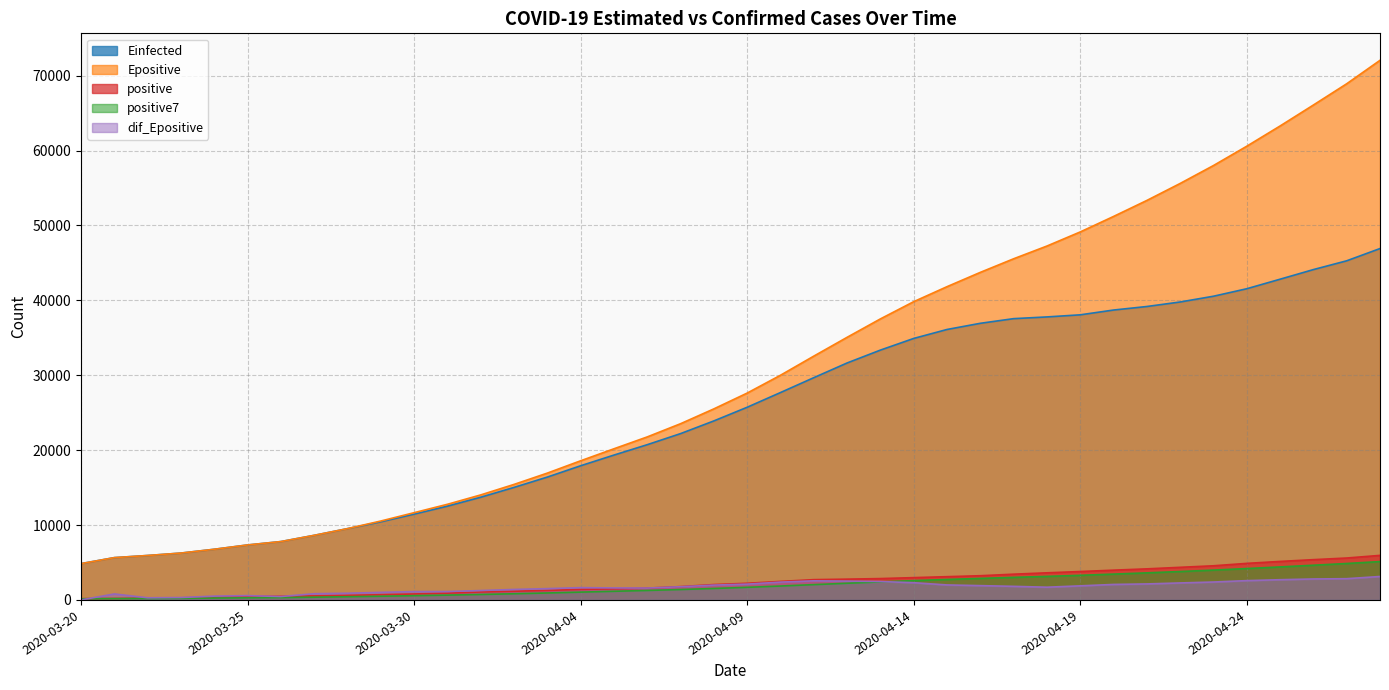

Rank the series at 2020-04-26 from highest to lowest value.

Epositive, Einfected, positive, positive7, dif_Epositive